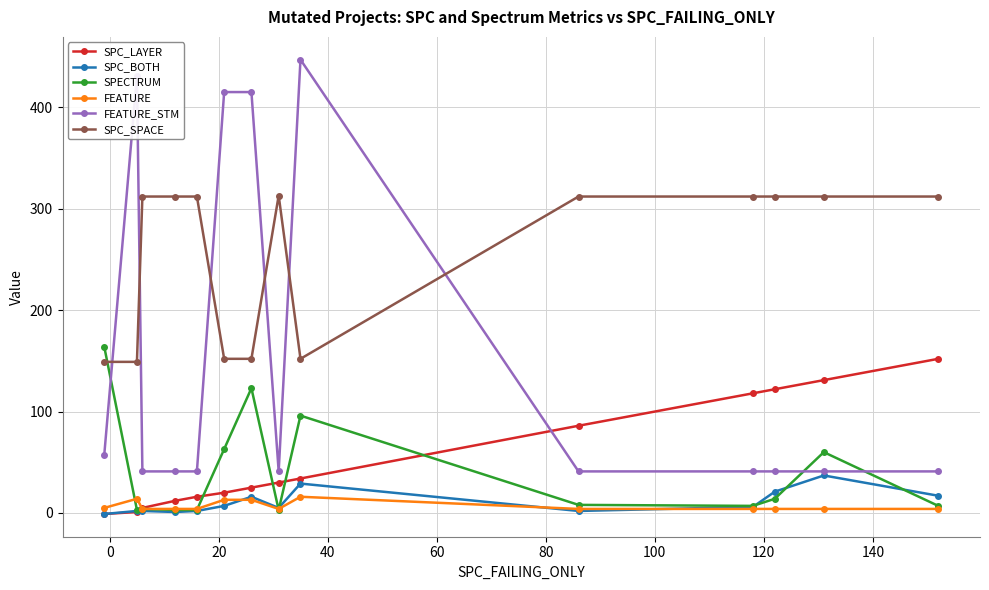

Which series has the widest spread of values?

FEATURE_STM